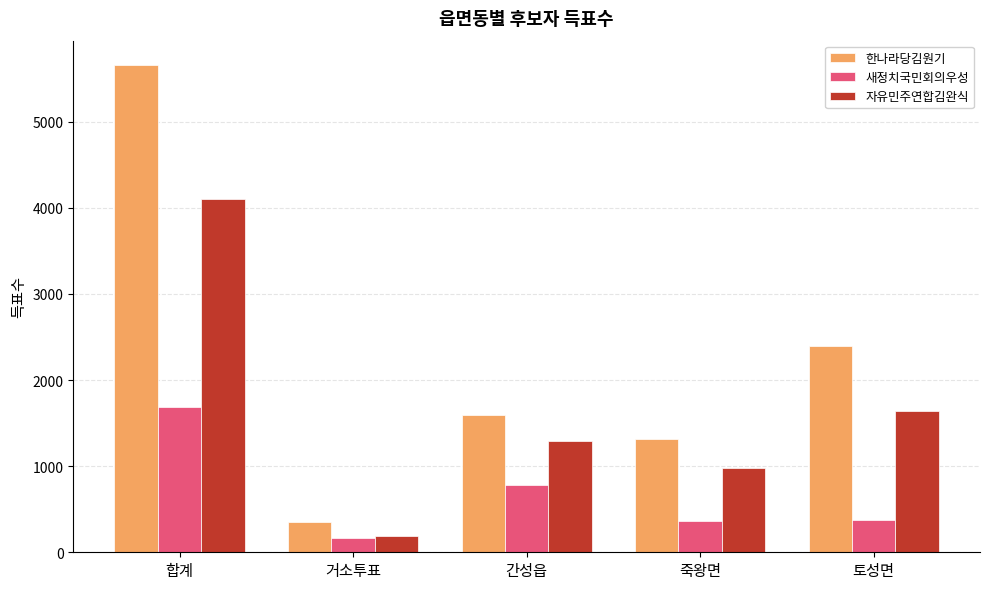

At how many categories does at least one series exceed 3368?

1